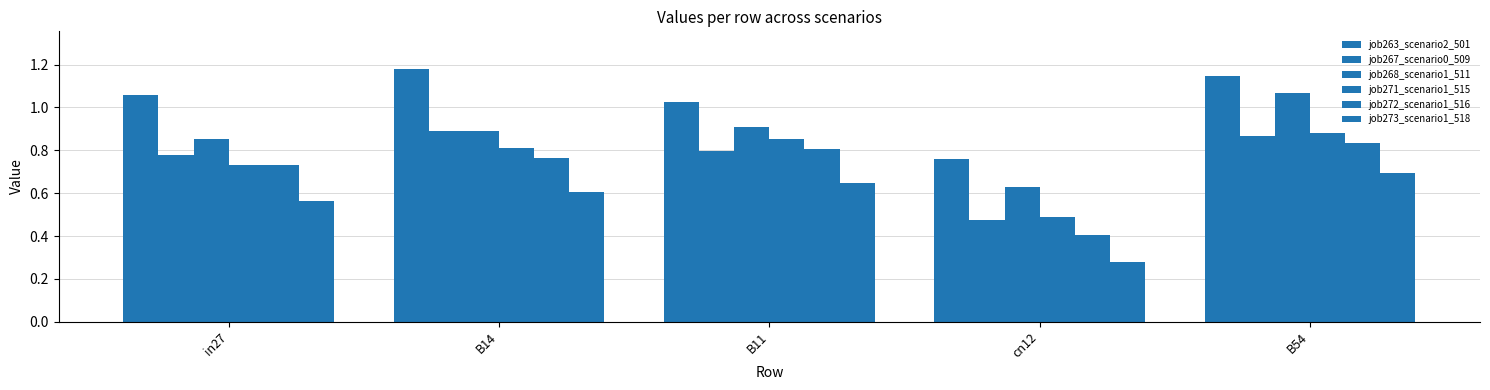

What position from the right is B11?

3